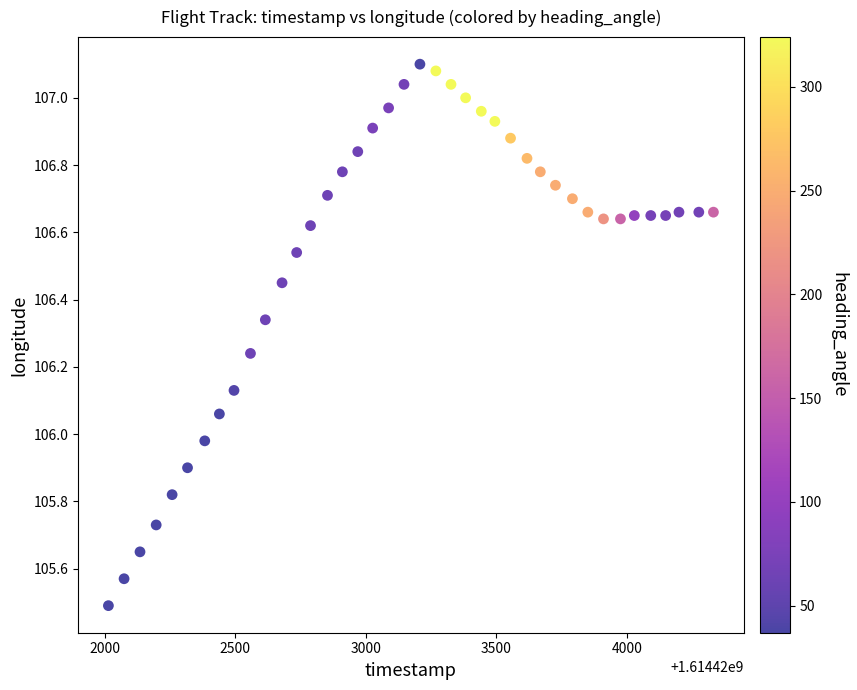

What is the range of Y values (max minus min)?

1.6